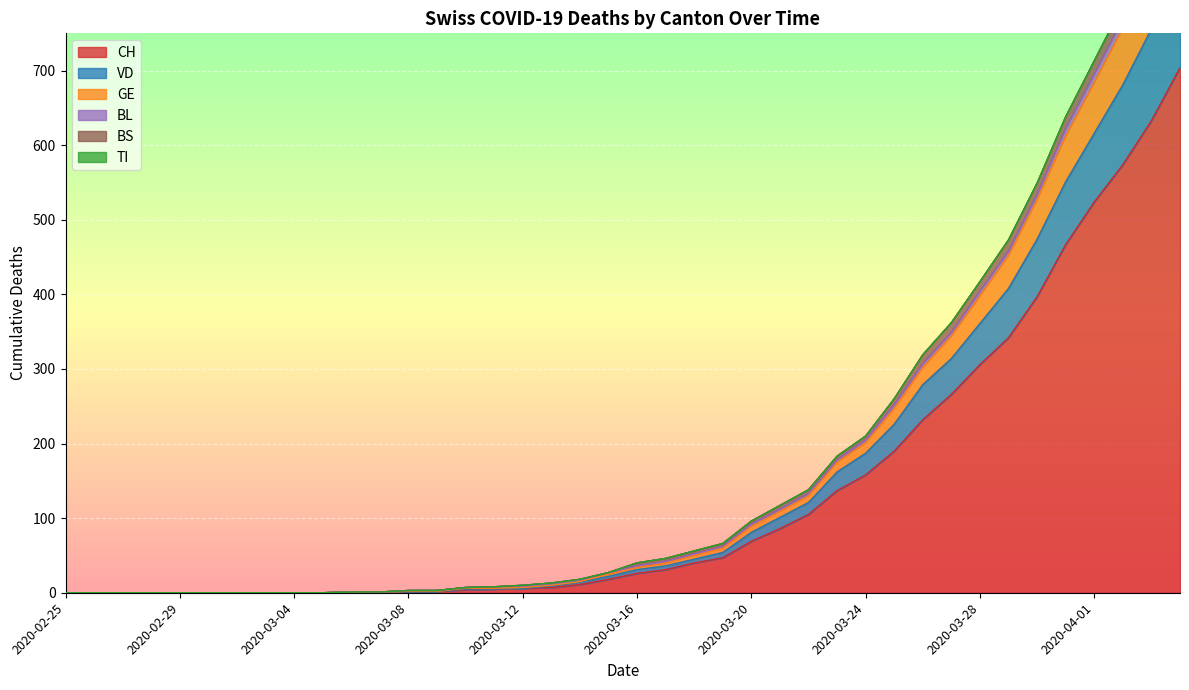

Rank the categories by VD value from lowest to highest.

2020-02-25, 2020-02-26, 2020-02-27, 2020-02-28, 2020-02-29, 2020-03-01, 2020-03-02, 2020-03-03, 2020-03-04, 2020-03-05, 2020-03-06, 2020-03-07, 2020-03-08, 2020-03-09, 2020-03-10, 2020-03-11, 2020-03-12, 2020-03-13, 2020-03-14, 2020-03-15, 2020-03-16, 2020-03-17, 2020-03-18, 2020-03-19, 2020-03-20, 2020-03-21, 2020-03-22, 2020-03-23, 2020-03-24, 2020-03-25, 2020-03-26, 2020-03-27, 2020-03-28, 2020-03-29, 2020-03-30, 2020-03-31, 2020-04-01, 2020-04-02, 2020-04-03, 2020-04-04